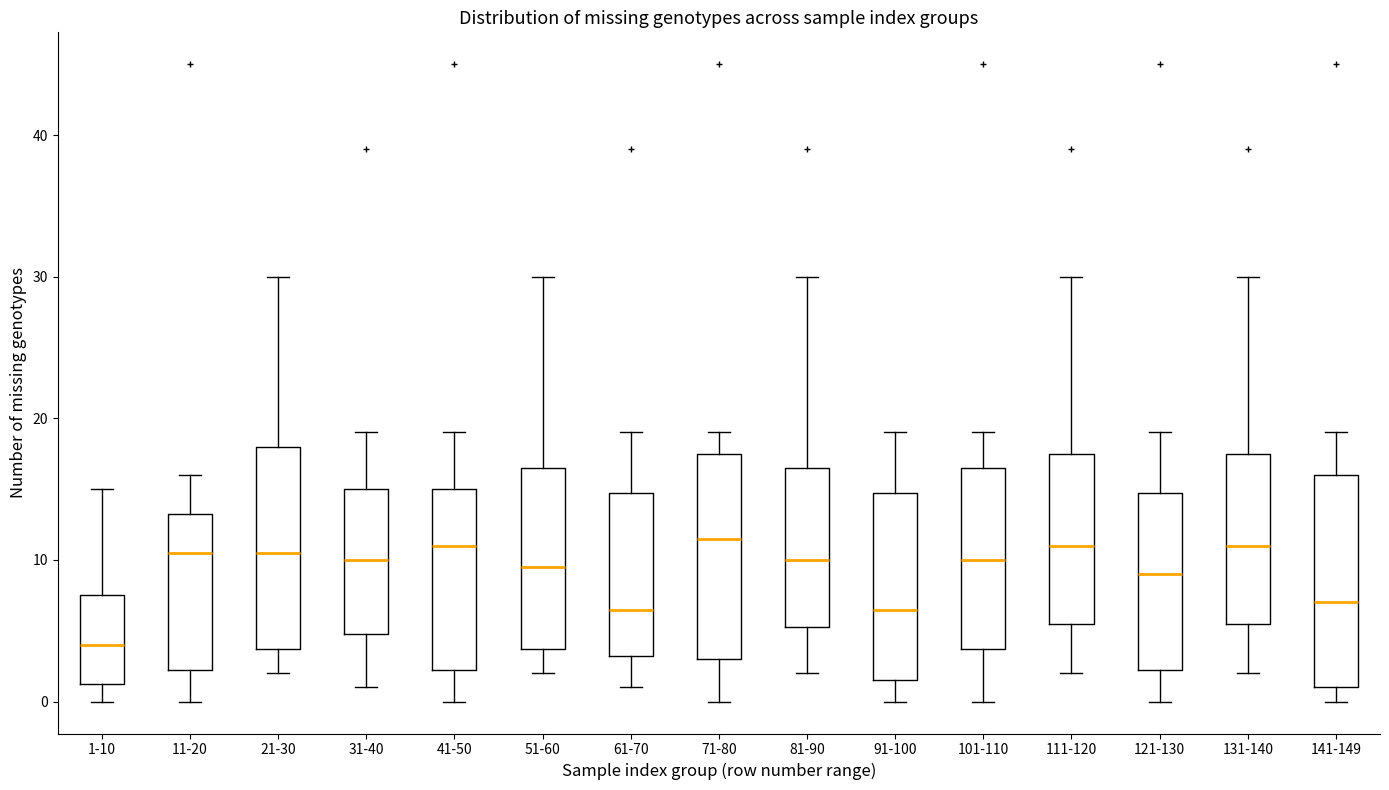

Reading left to right, transcribe this box plot: for each box, give where its median line is, the range the box spans, and where its two whiskers end, as read against the y-axis. The values are not printed on the chart, so give them approximately, as read against the axis.

1-10: median 4, box 1 to 8, whiskers 0 to 15
11-20: median 11, box 2 to 13, whiskers 0 to 16
21-30: median 11, box 4 to 18, whiskers 2 to 30
31-40: median 10, box 5 to 15, whiskers 1 to 19
41-50: median 11, box 2 to 15, whiskers 0 to 19
51-60: median 10, box 4 to 17, whiskers 2 to 30
61-70: median 7, box 3 to 15, whiskers 1 to 19
71-80: median 12, box 3 to 18, whiskers 0 to 19
81-90: median 10, box 5 to 17, whiskers 2 to 30
91-100: median 7, box 2 to 15, whiskers 0 to 19
101-110: median 10, box 4 to 17, whiskers 0 to 19
111-120: median 11, box 6 to 18, whiskers 2 to 30
121-130: median 9, box 2 to 15, whiskers 0 to 19
131-140: median 11, box 6 to 18, whiskers 2 to 30
141-149: median 7, box 1 to 16, whiskers 0 to 19